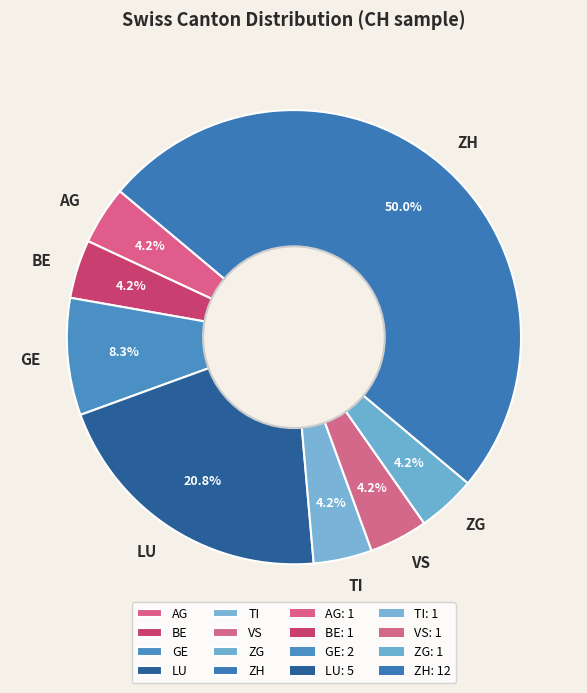

What percentage is NOT represented by TI?

95.8%